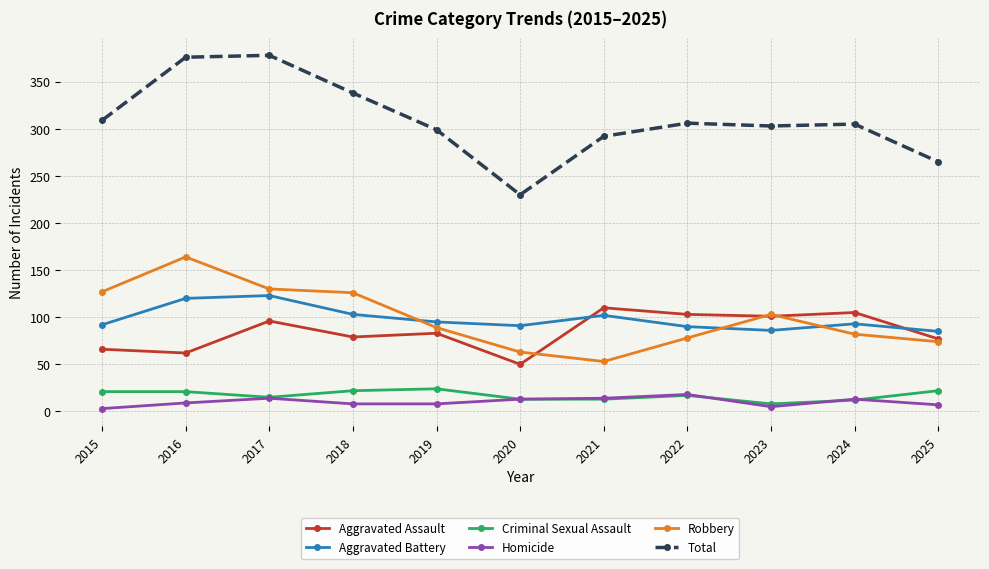

Where is the first local minimum for Criminal Sexual Assault?

2017